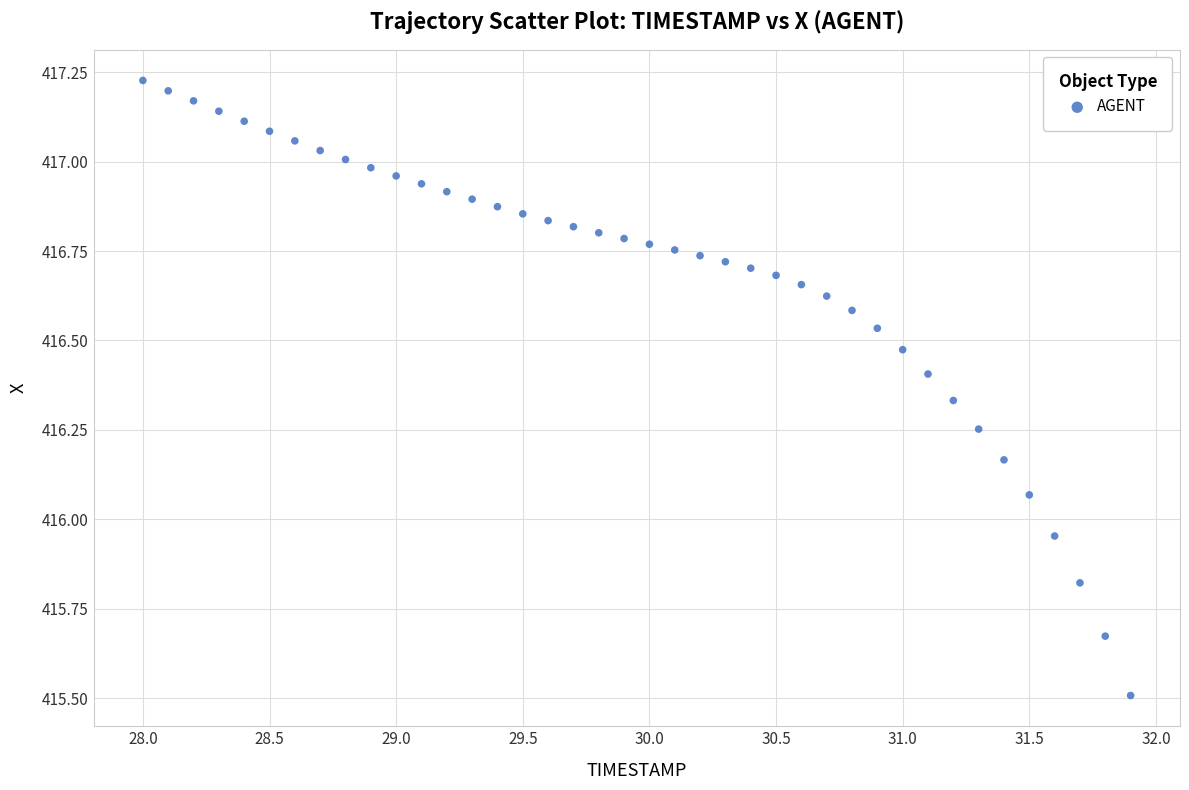

What is the range of X values (max minus min)?

3.9